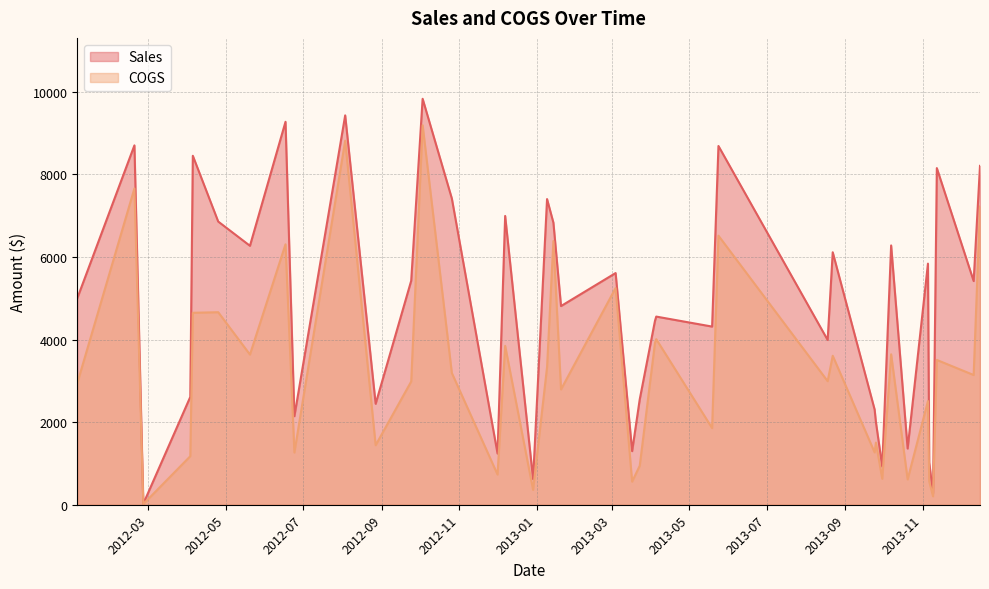

Read the Sales value at 2012-08-27.

2444